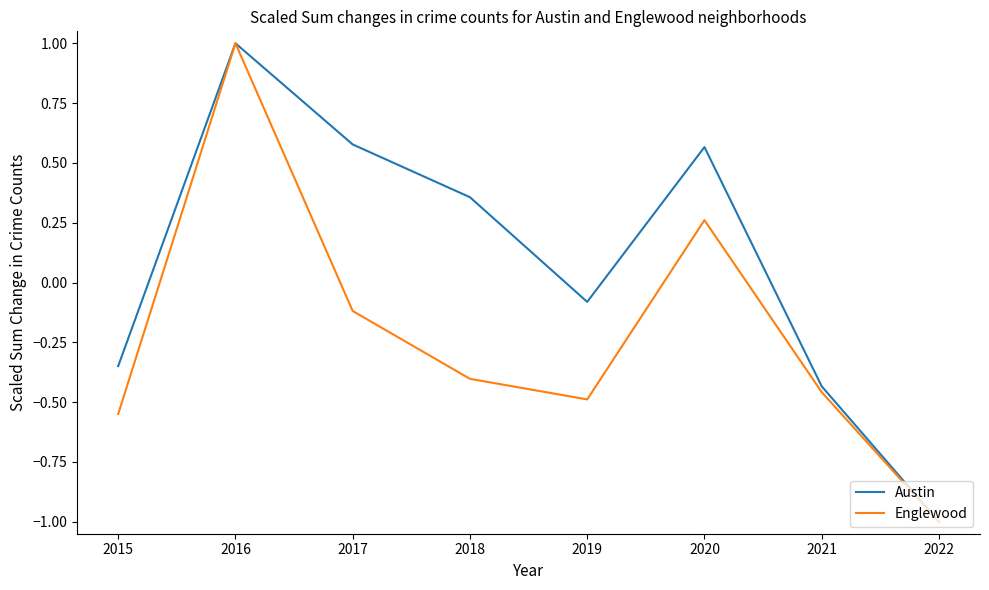

How many series are shown in this chart?

2